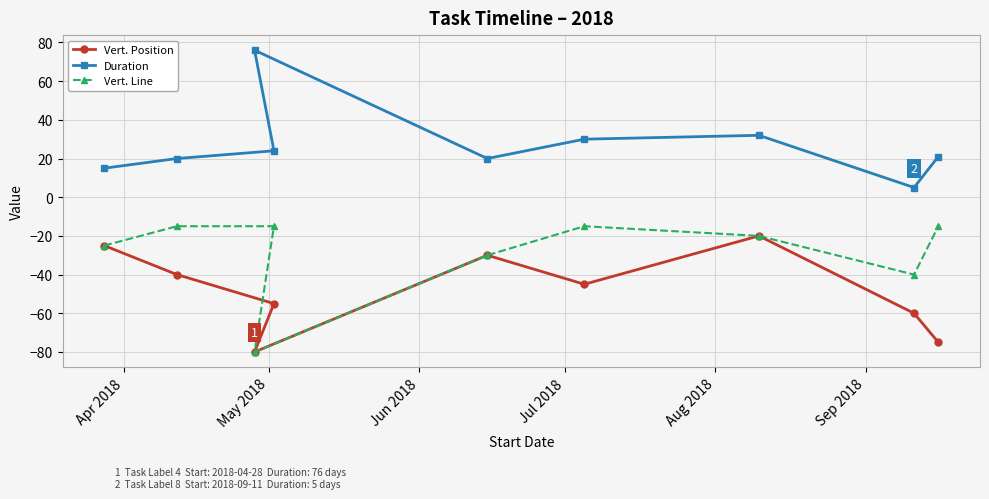

What is the sum of all Vert. Line values?

-255